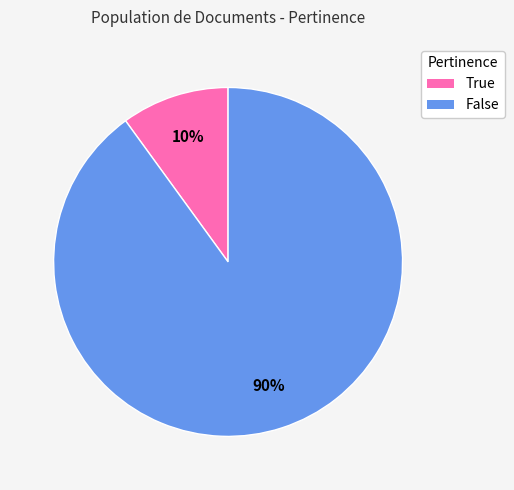

Combined, do True and False account for over 50%?

Yes